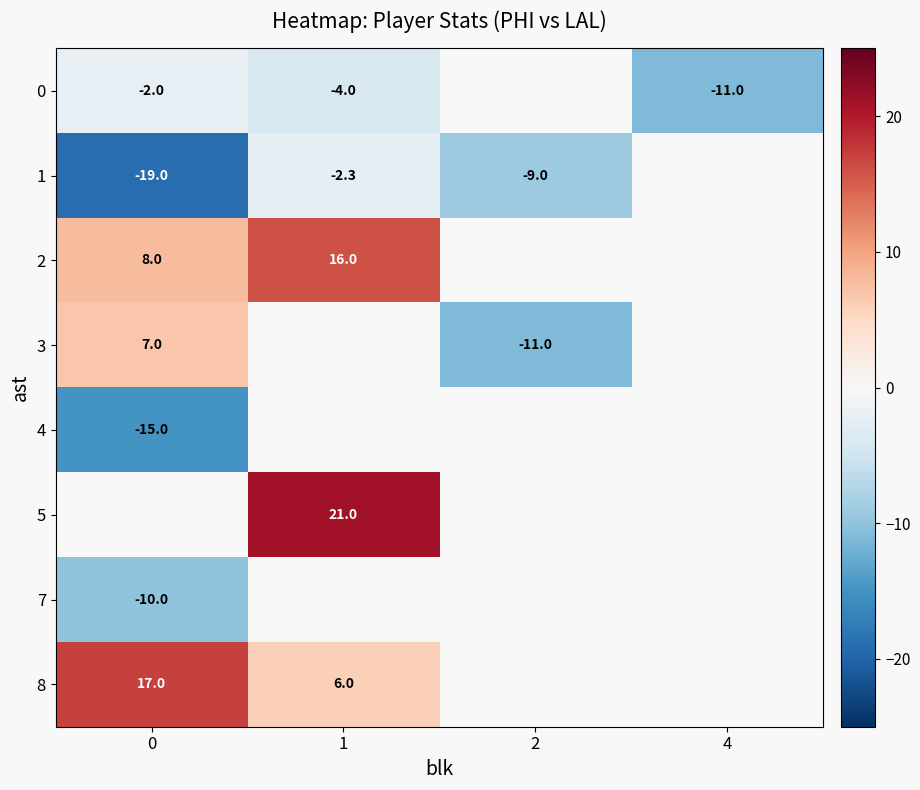

Count the number of data series in this chart.

8